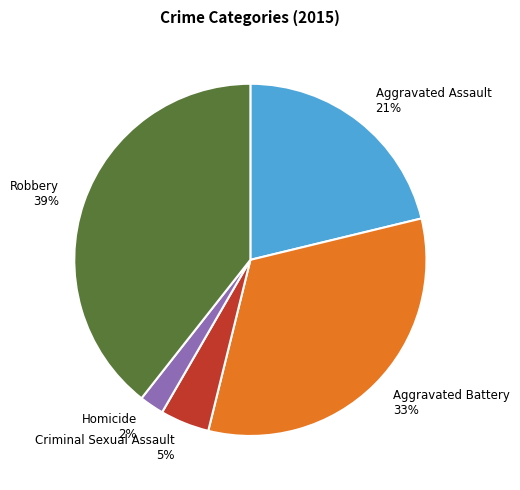

To the nearest percent, what portion does Homicide represent?

2%